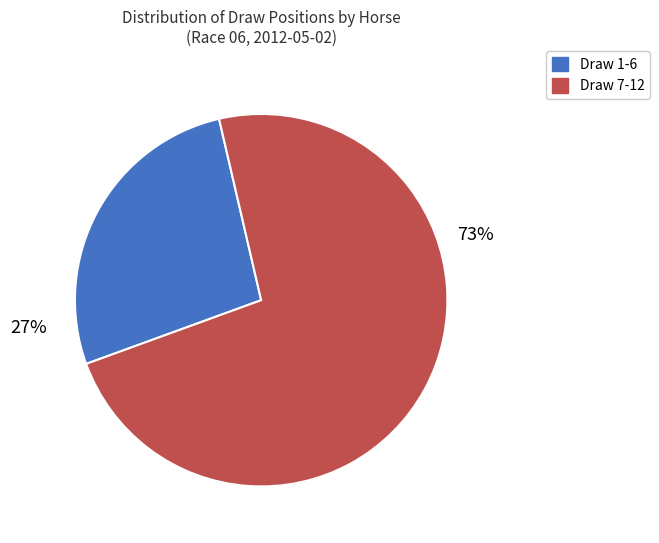

Is there a majority slice in this chart?

Yes